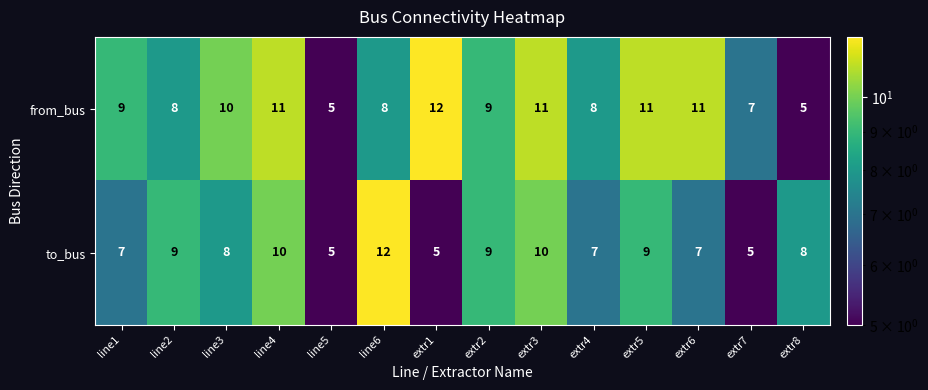

List the series in order of their overall mean, lowest first.

to_bus, from_bus